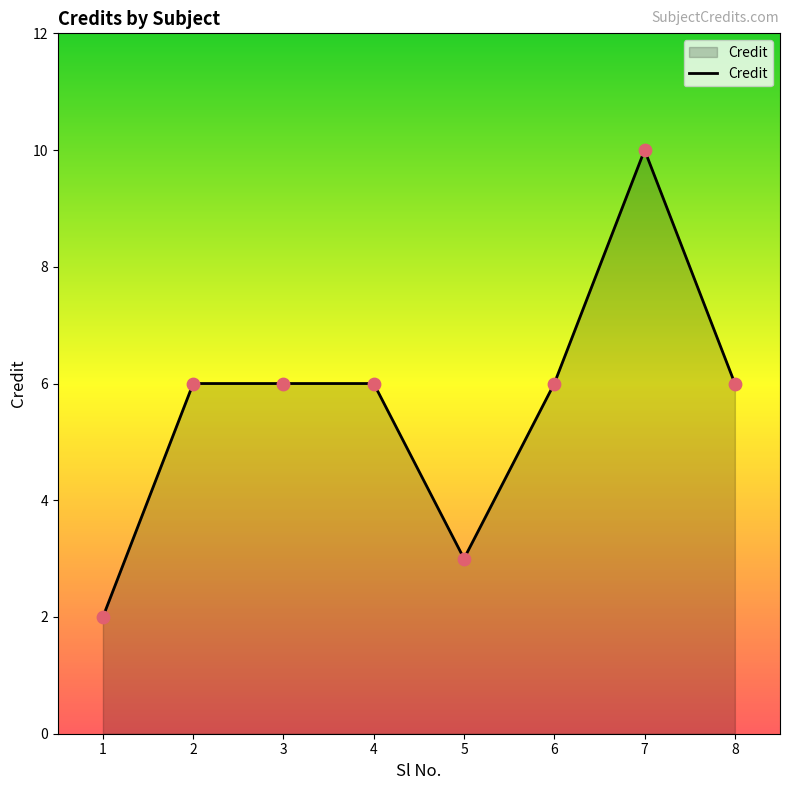

What is the change in value from 7 to 8?

-4